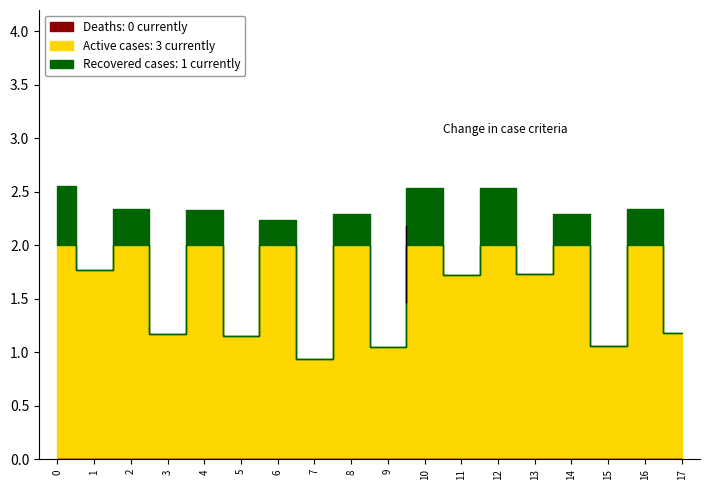

What is the sum of the values at 10 and 8?

4.8